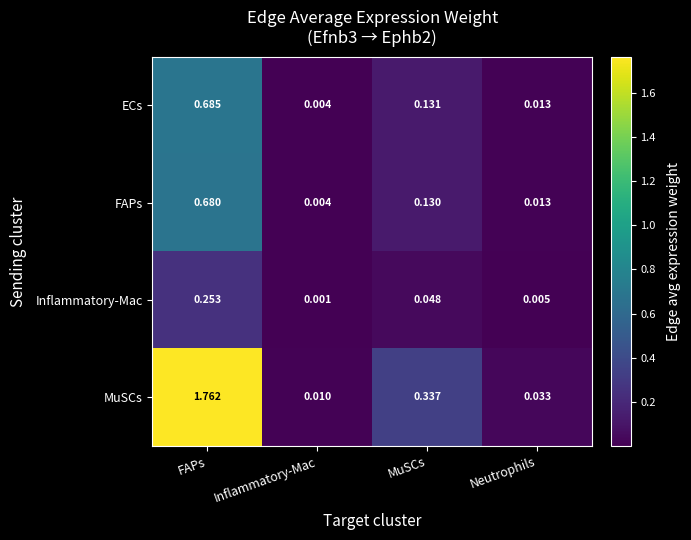

Which category has the lowest value across all series?

Inflammatory-Mac